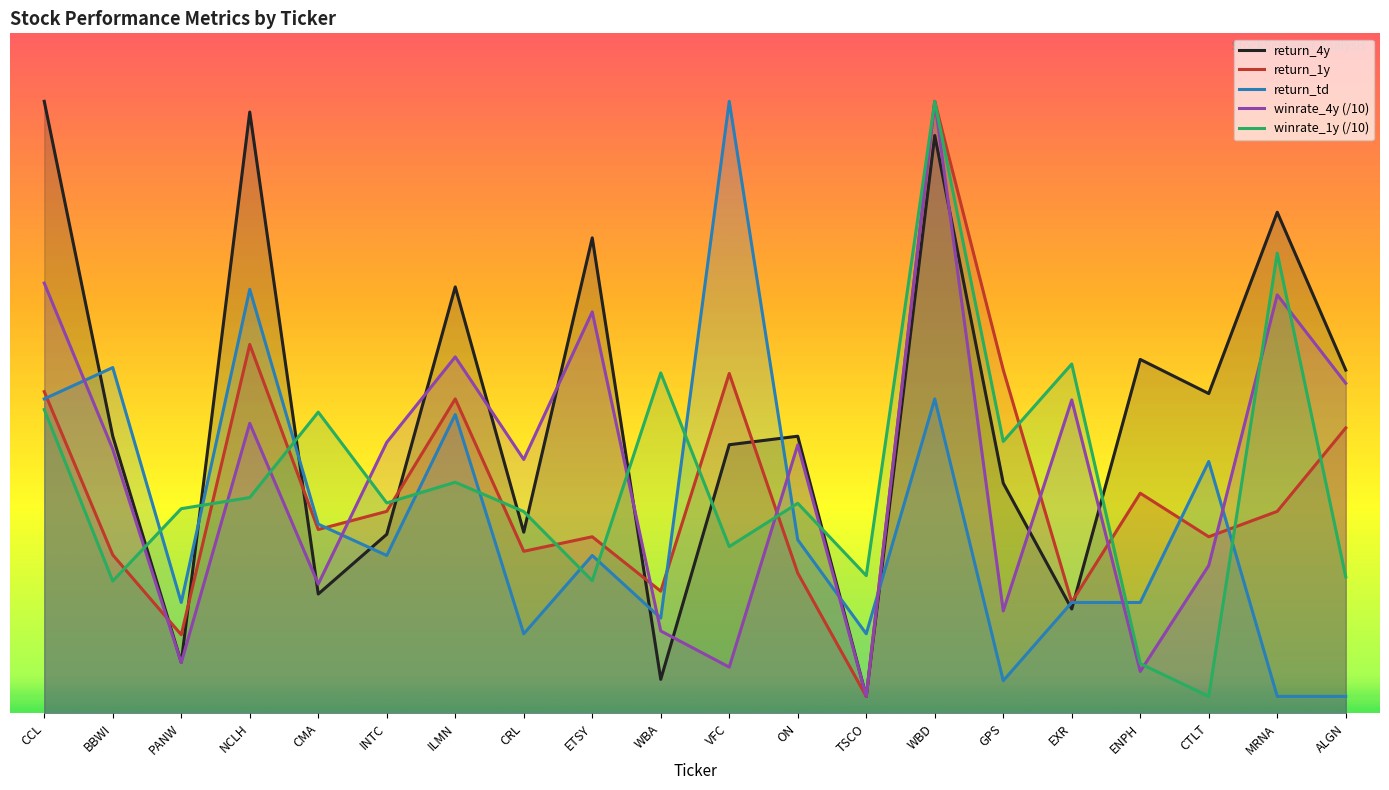

How many data points in winrate_4y (/10) are above 3?

11